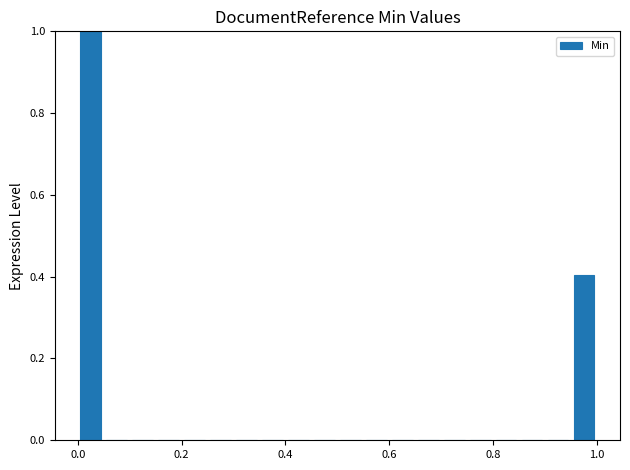

Read against the x-axis, roughly where is the centre of the tallest bar?

0.02